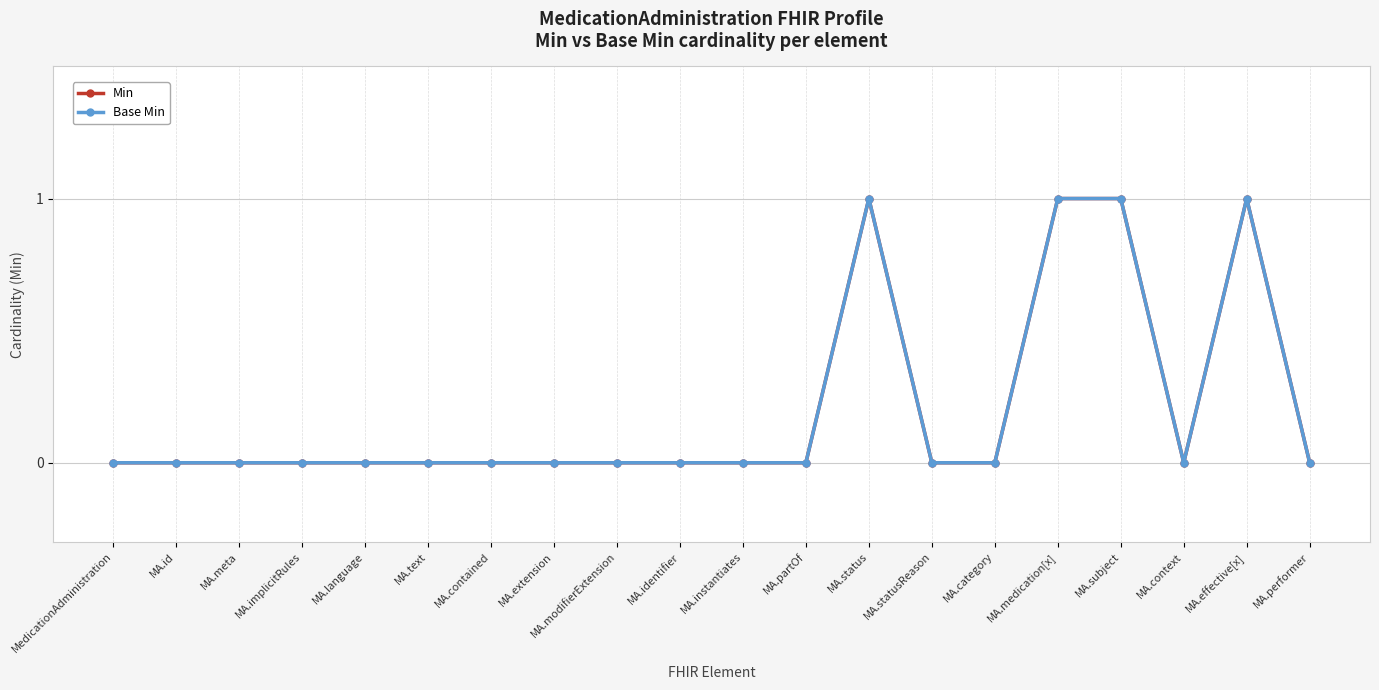

Does the chart have visible grid lines?

Yes